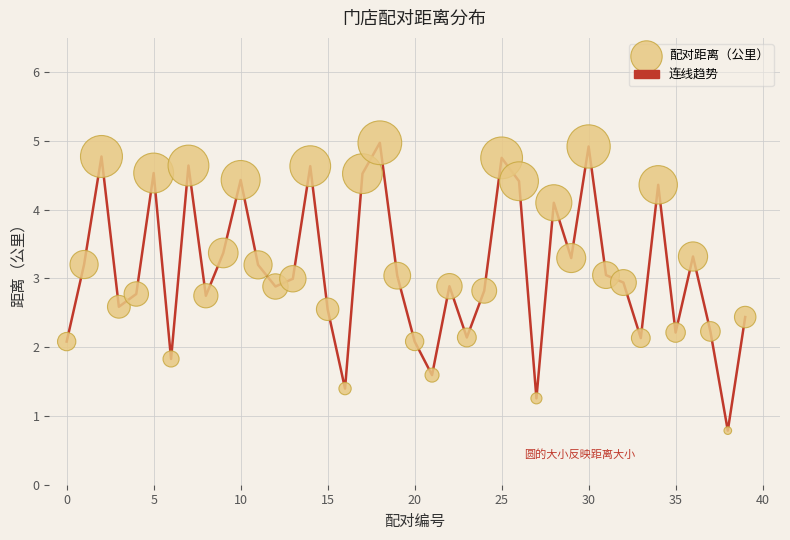

What is the range of Y values (max minus min)?

4.2